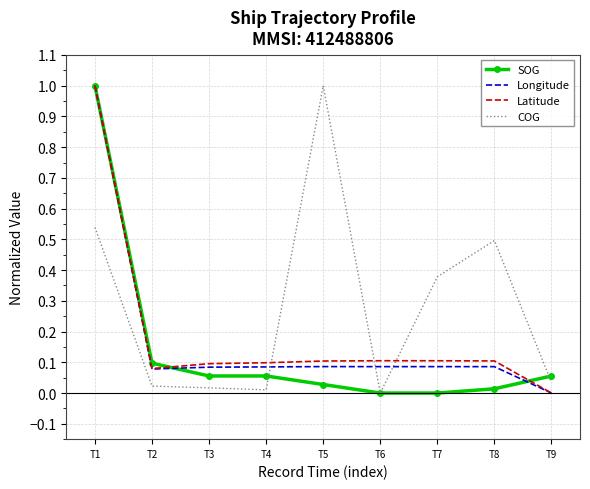

What is the maximum value for COG?

1.0